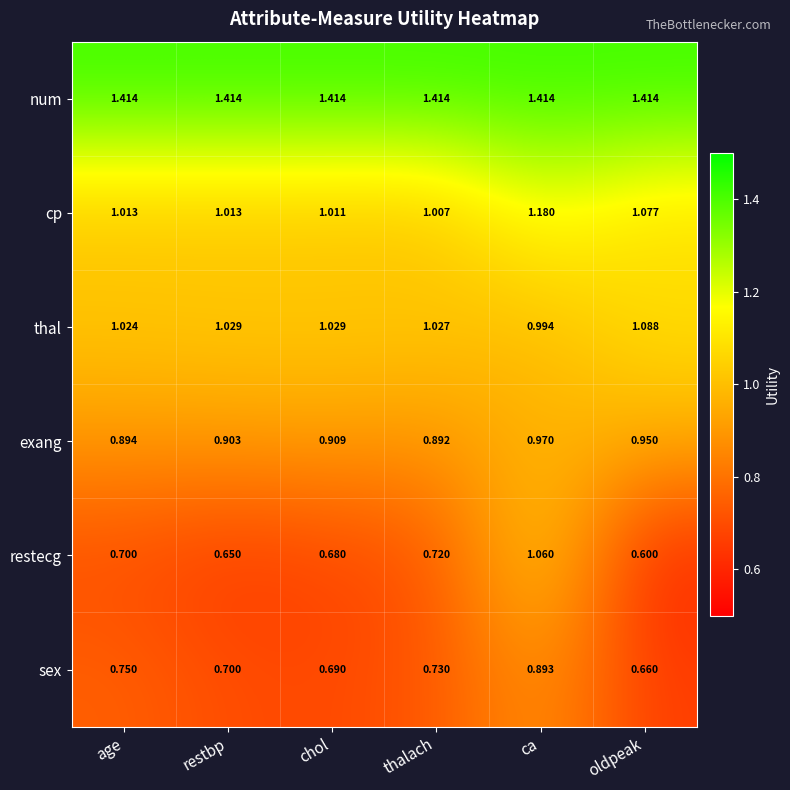

Which label corresponds to the smallest value in the chart?

oldpeak